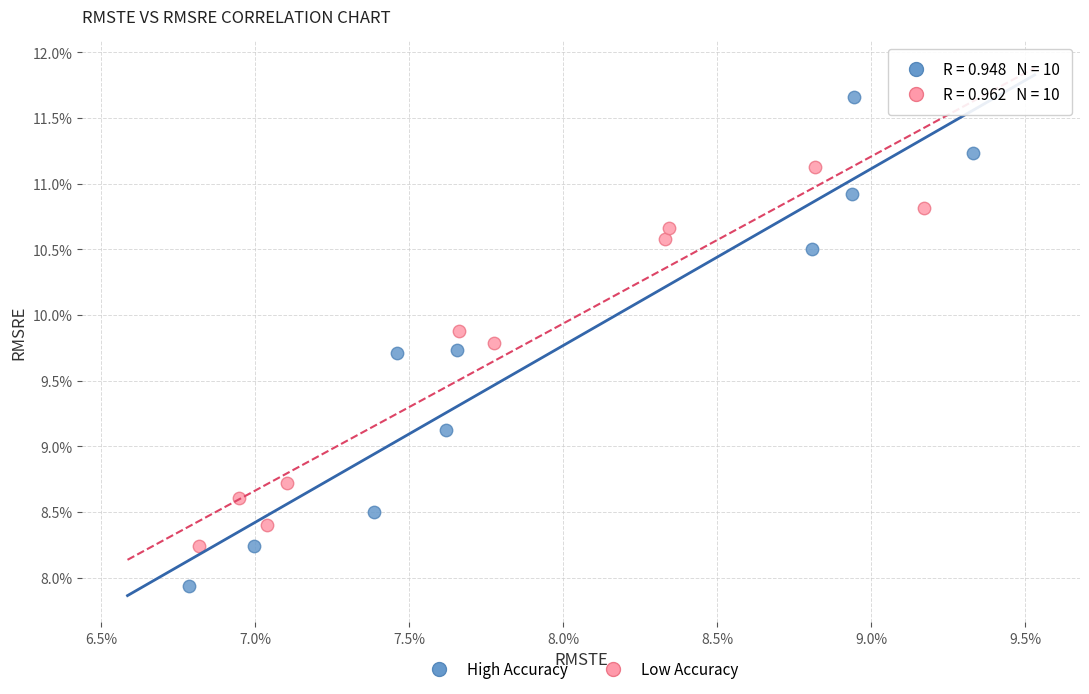

Which series has the widest spread of Y values?

High Accuracy